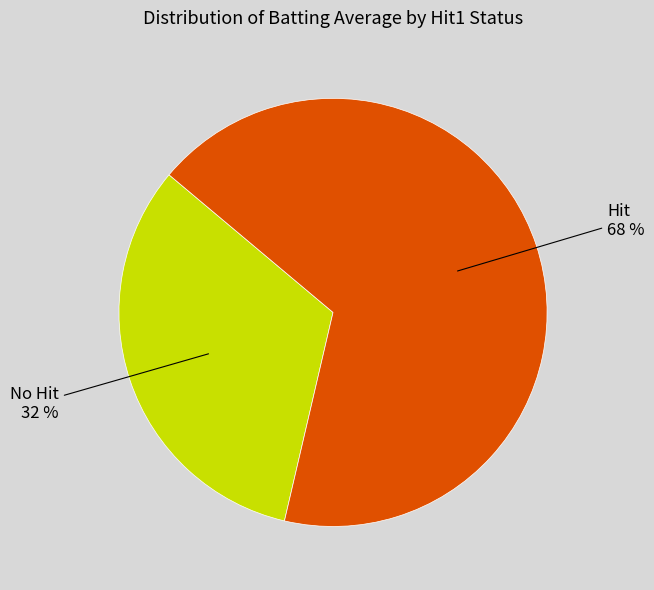

To the nearest percent, what is the average slice percentage?

50%